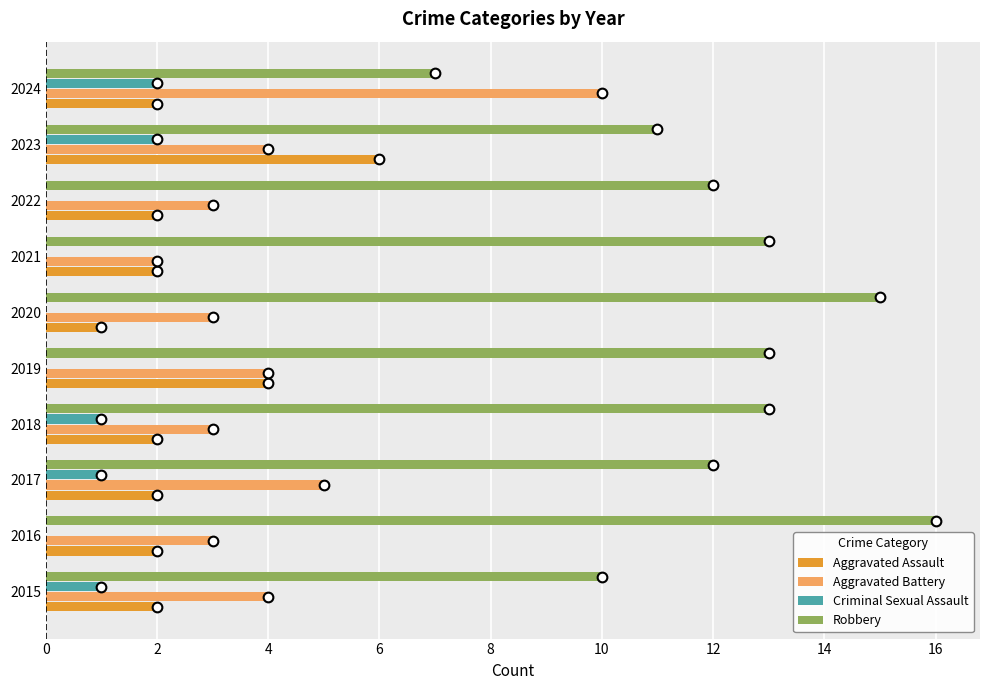

Is it true that Criminal Sexual Assault equals 1 at 2019?

False